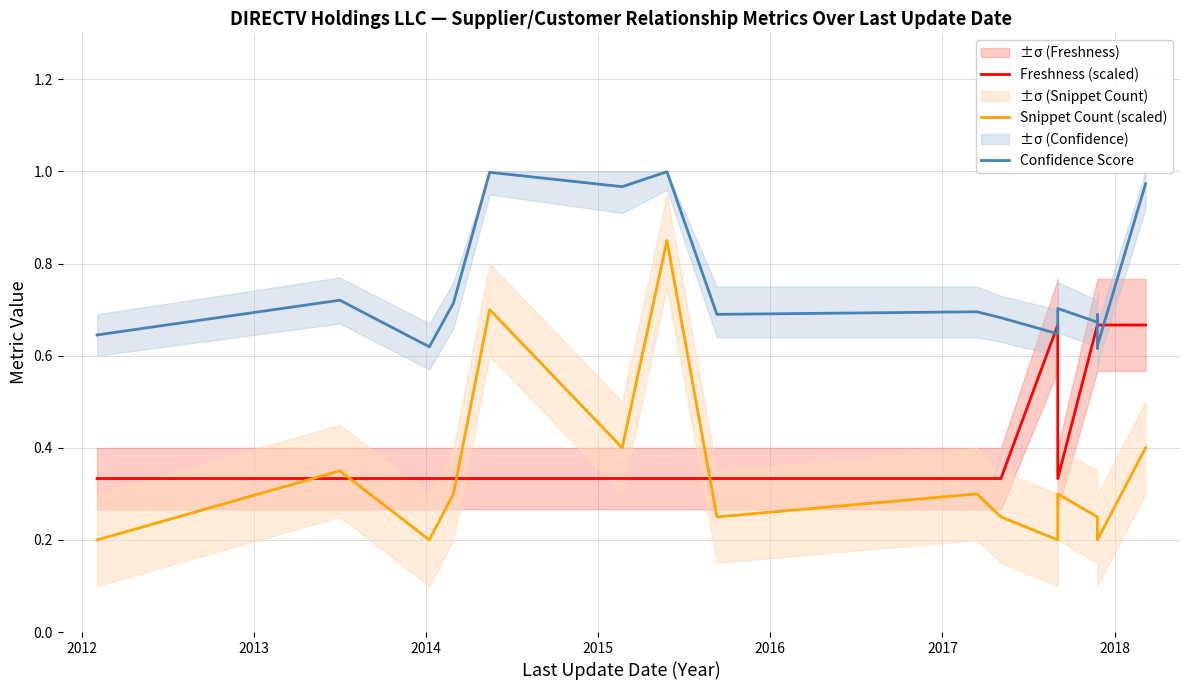

How many times do Freshness (scaled) and Snippet Count (scaled) cross each other?

4